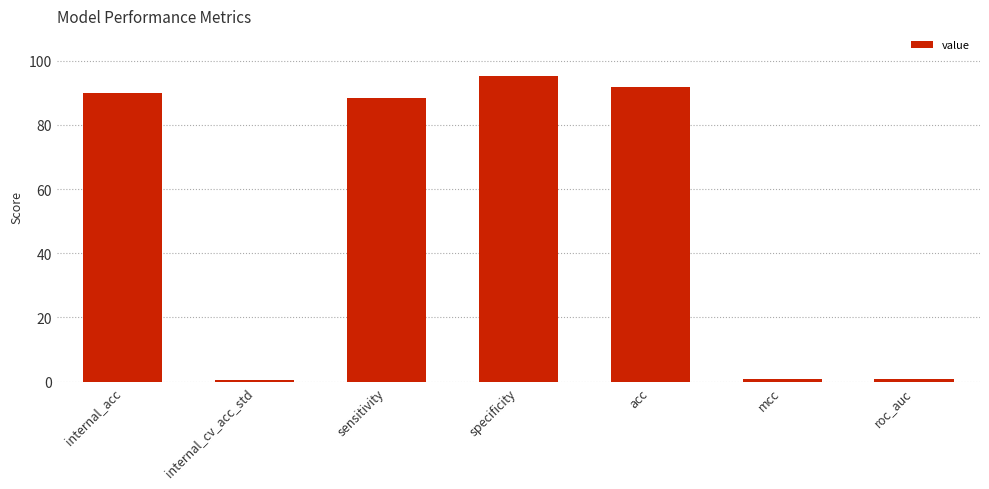

How many bars are there in total?

7